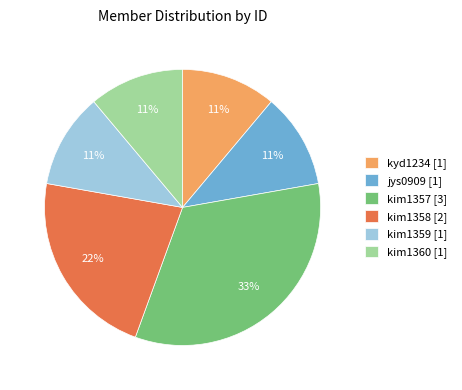

What is the largest slice in the pie chart?

kim1357 [3]